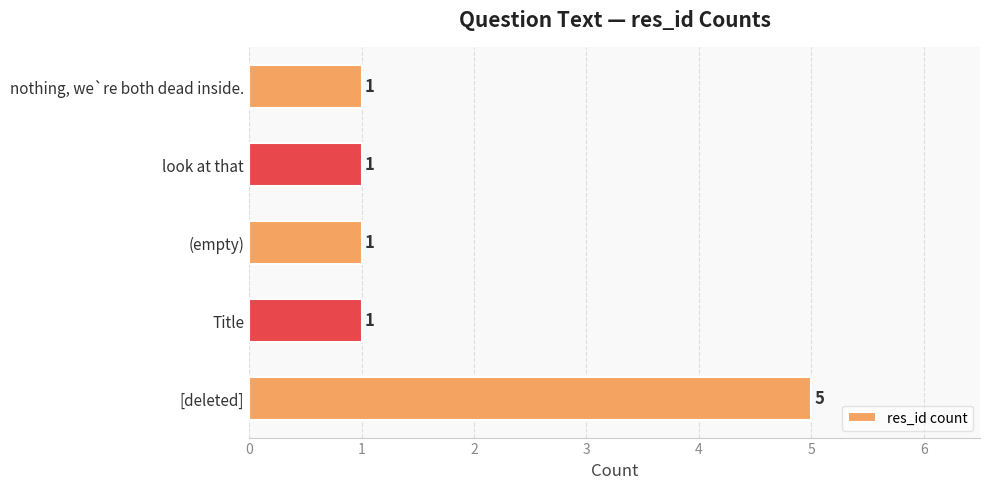

Reading bottom to top, list all the values displayed in this chart.

5	1	1	1	1